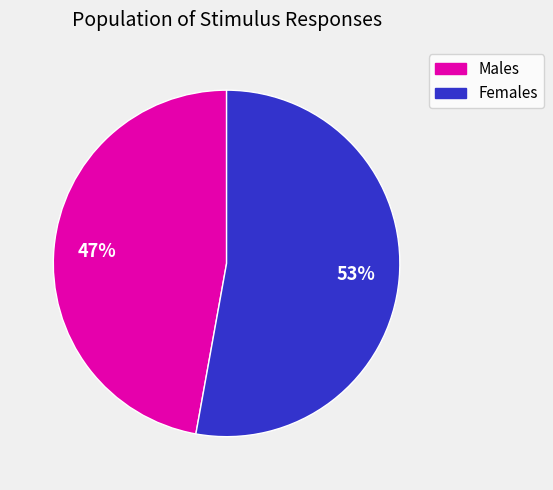

To the nearest percent, what is the difference between the largest and smallest slice percentages?

6%